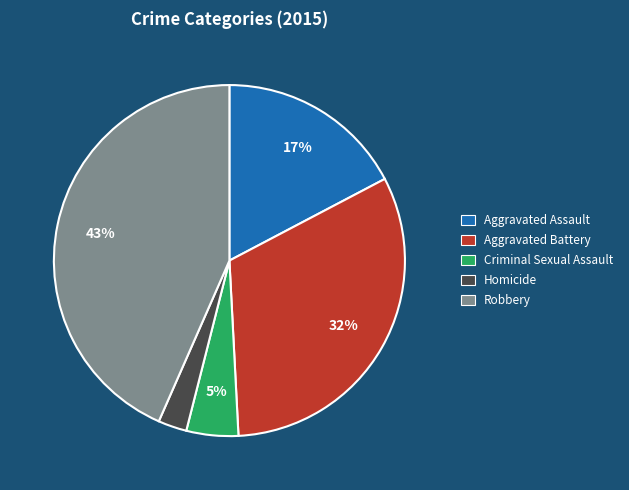

How many slices are in this pie chart?

5